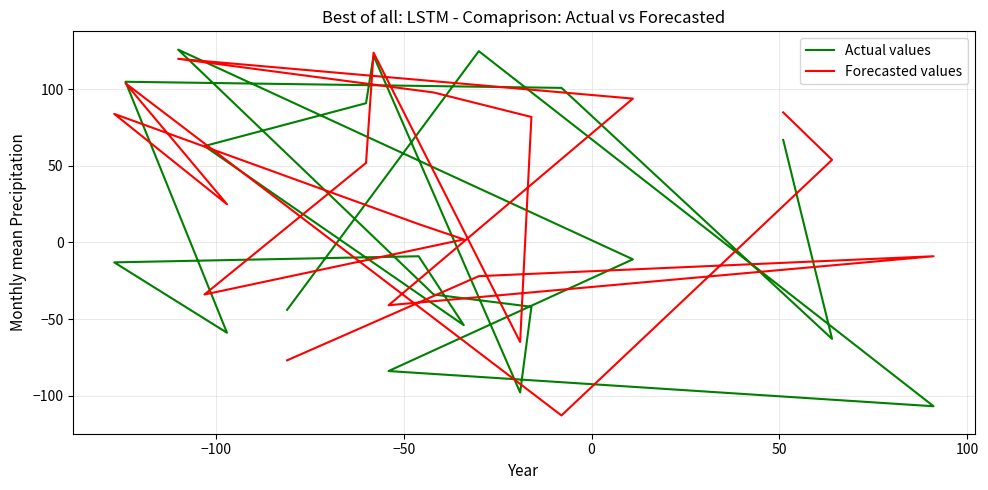

True or false: Actual values and Forecasted values intersect in this chart.

True